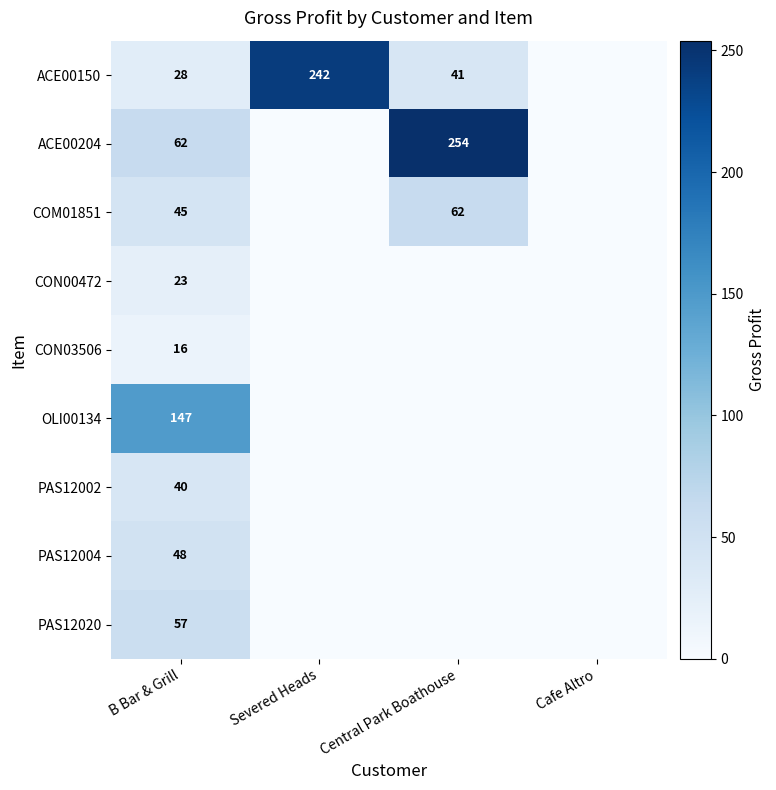

True or false: PAS12002 has a value of 40 at B Bar & Grill.

True